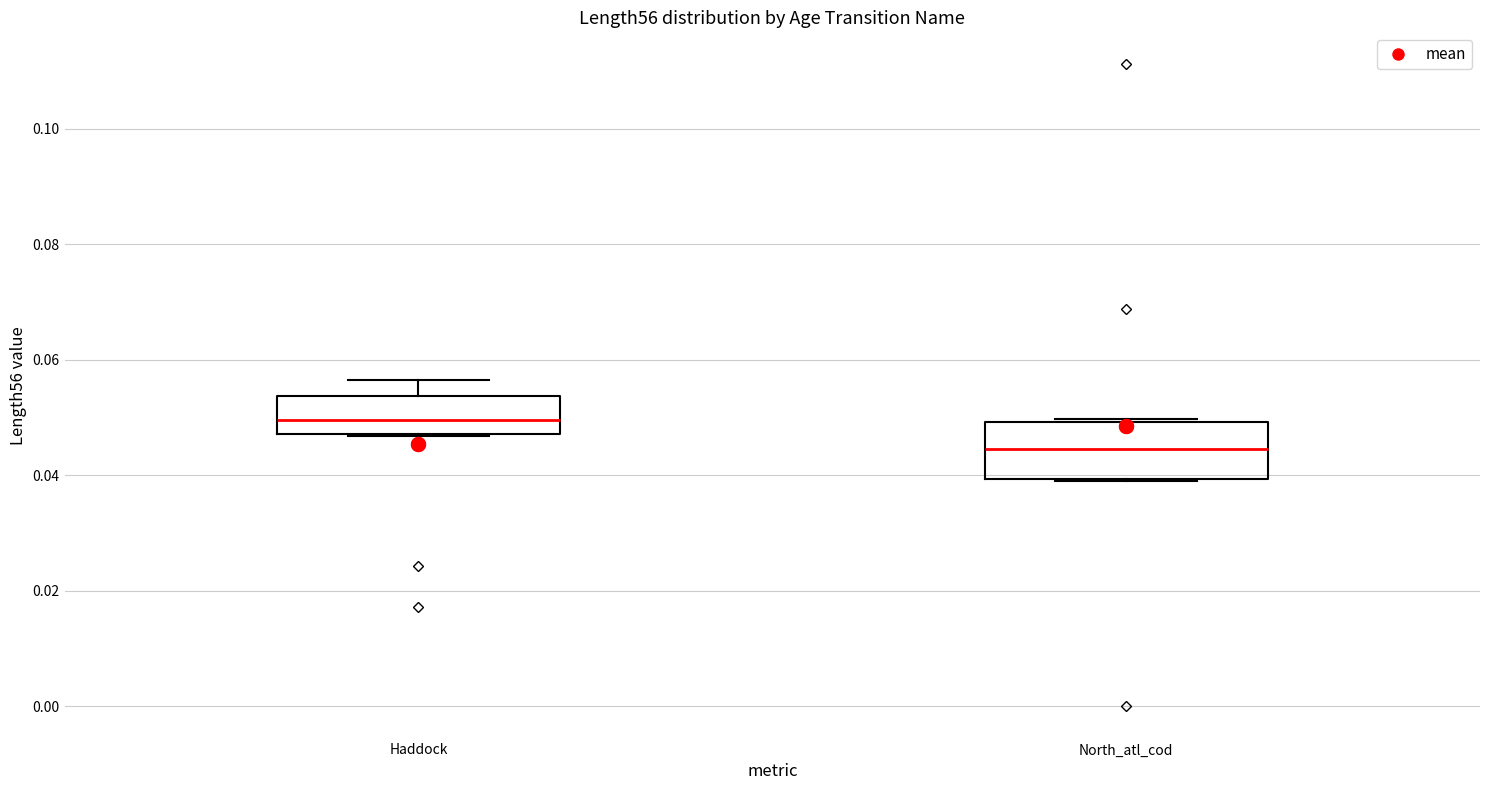

Where does the median line of the box for North_atl_cod sit on the y-axis? The values are not printed on the chart, so give them approximately, as read against the axis.

0.044